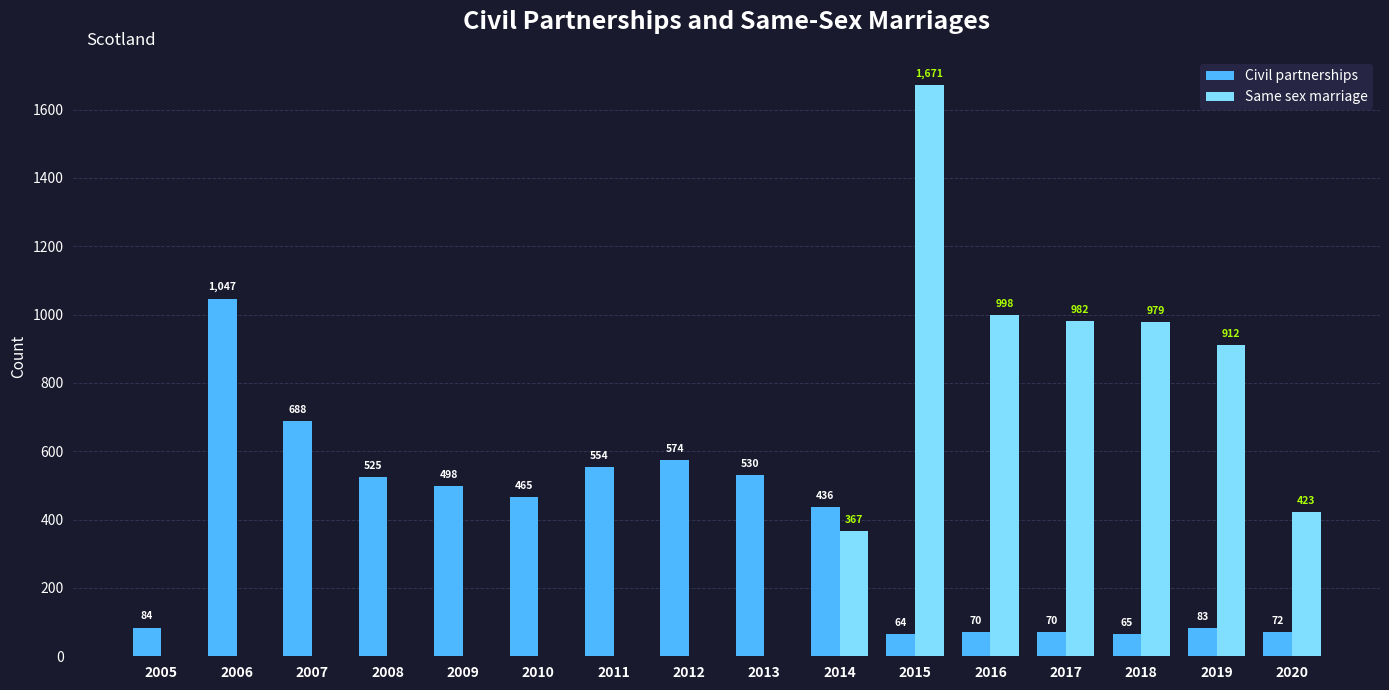

Are the bars horizontal?

No